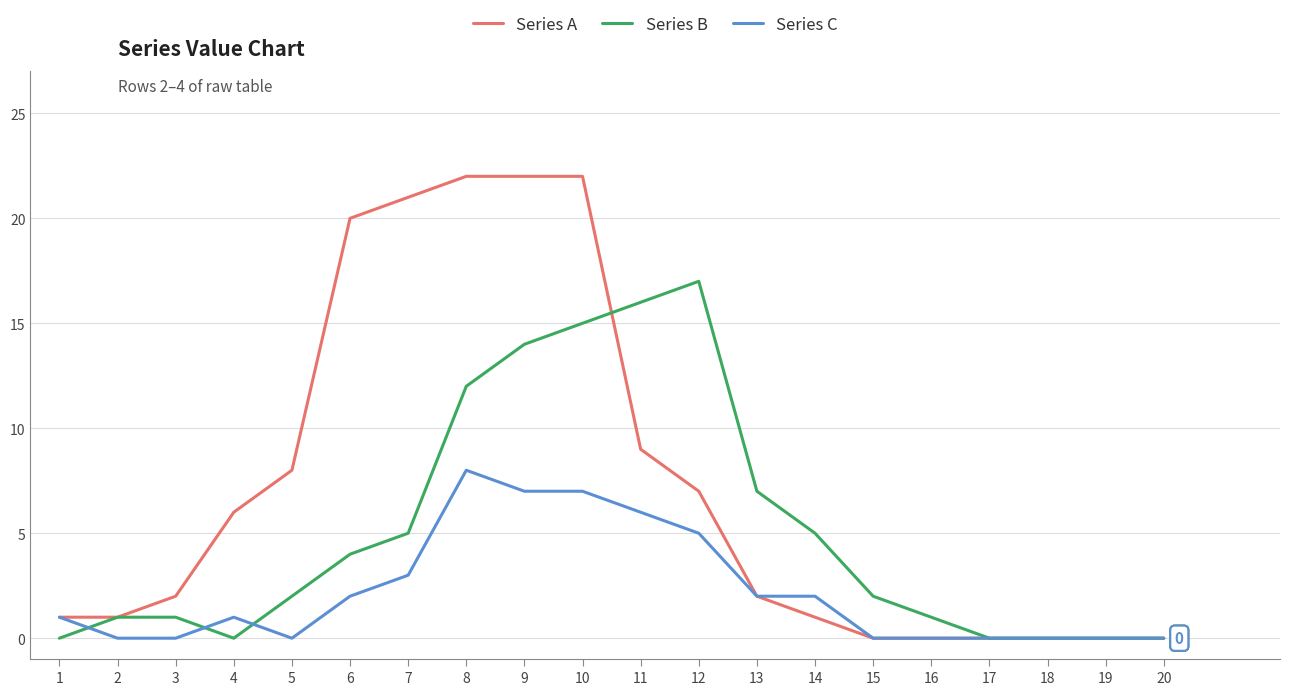

List the series in order of their peak value, lowest first.

Series C, Series B, Series A